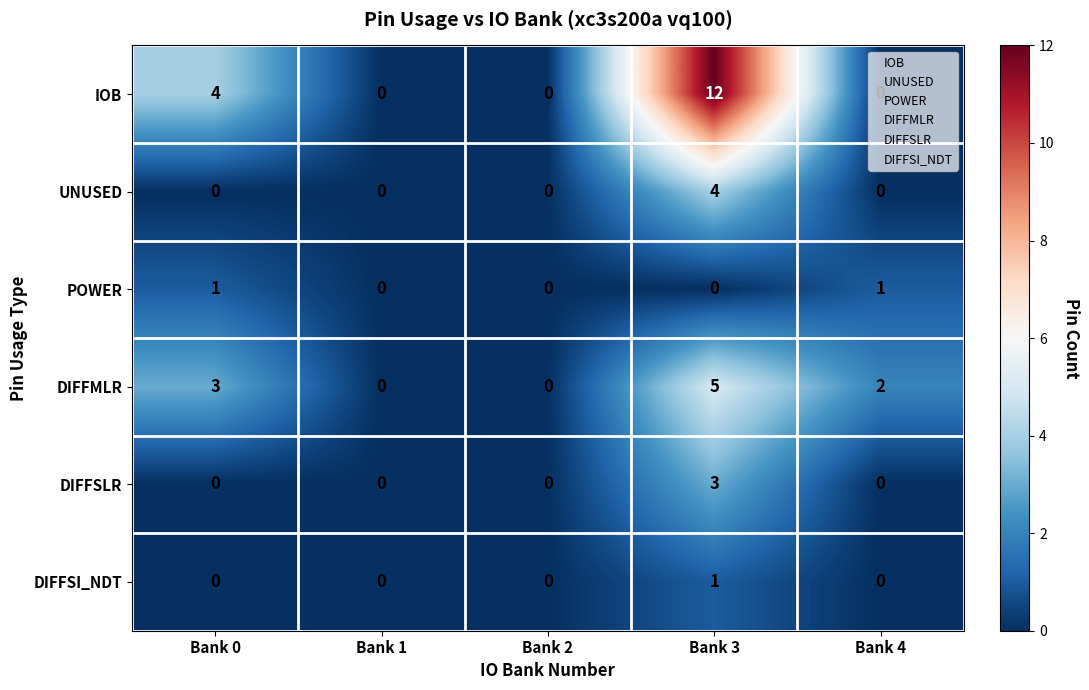

Is the value of UNUSED at Bank 1 greater than the value of DIFFMLR at Bank 4?

No